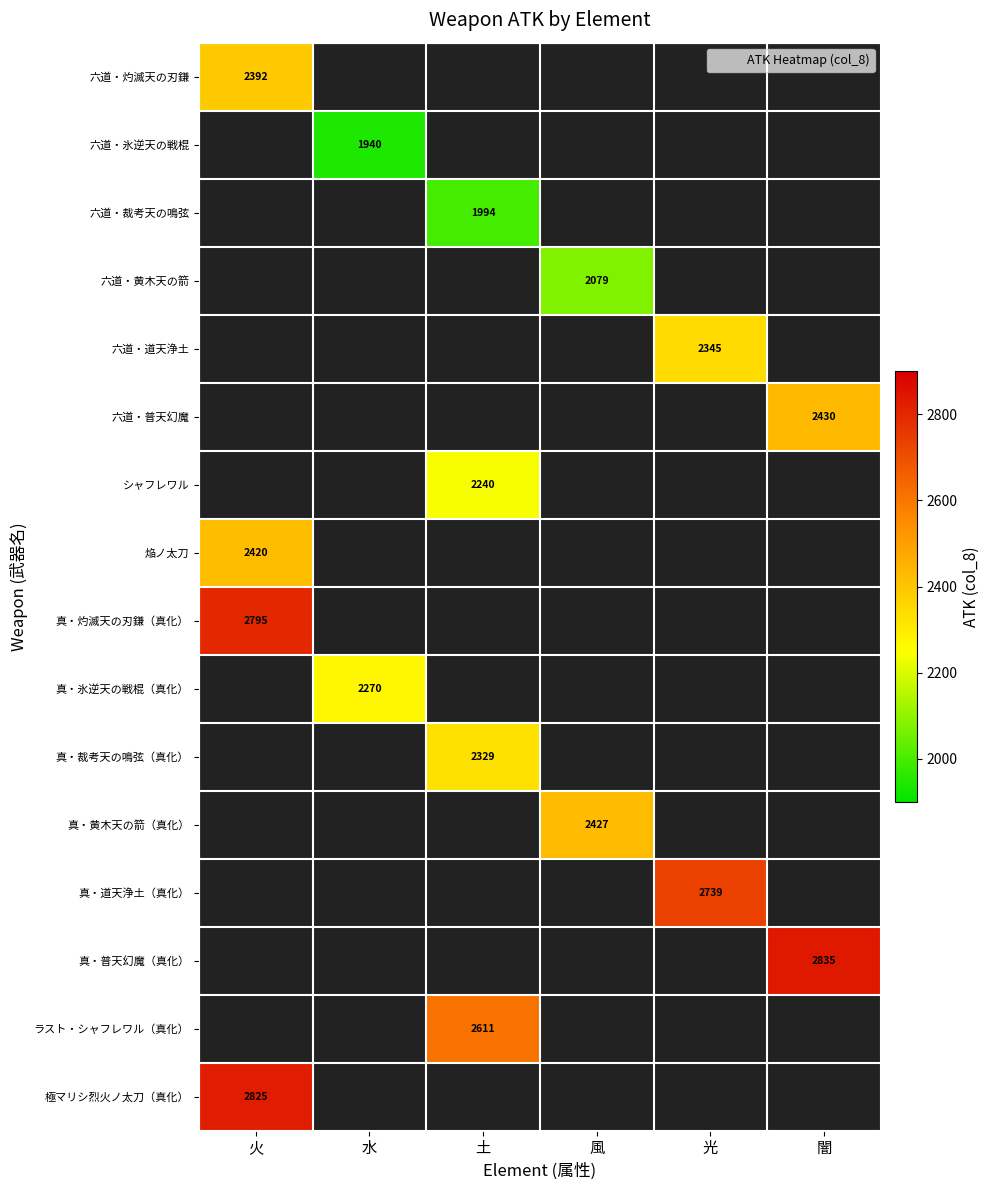

At which category does the chart reach its peak across all series?

闇